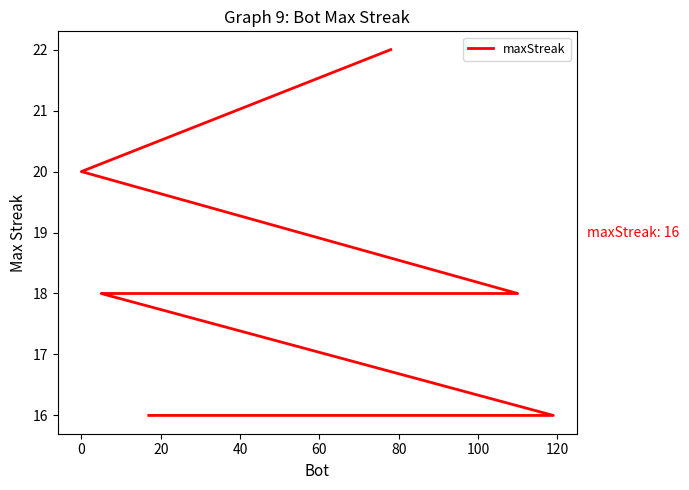

Does the chart display data point markers on the line(s)?

No